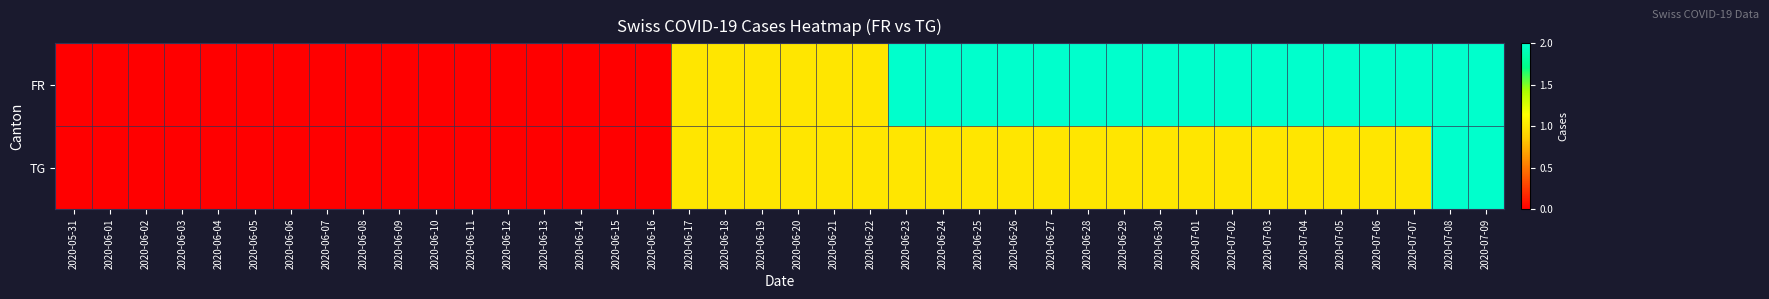

Reading right to left, list all the values displayed in this chart.

FR: 2020-07-09=2	2020-07-08=2	2020-07-07=2	2020-07-06=2	2020-07-05=2	2020-07-04=2	2020-07-03=2	2020-07-02=2	2020-07-01=2	2020-06-30=2	2020-06-29=2	2020-06-28=2	2020-06-27=2	2020-06-26=2	2020-06-25=2	2020-06-24=2	2020-06-23=2	2020-06-22=1	2020-06-21=1	2020-06-20=1	2020-06-19=1	2020-06-18=1	2020-06-17=1	2020-06-16=0	2020-06-15=0	2020-06-14=0	2020-06-13=0	2020-06-12=0	2020-06-11=0	2020-06-10=0	2020-06-09=0	2020-06-08=0	2020-06-07=0	2020-06-06=0	2020-06-05=0	2020-06-04=0	2020-06-03=0	2020-06-02=0	2020-06-01=0	2020-05-31=0
TG: 2020-07-09=2	2020-07-08=2	2020-07-07=1	2020-07-06=1	2020-07-05=1	2020-07-04=1	2020-07-03=1	2020-07-02=1	2020-07-01=1	2020-06-30=1	2020-06-29=1	2020-06-28=1	2020-06-27=1	2020-06-26=1	2020-06-25=1	2020-06-24=1	2020-06-23=1	2020-06-22=1	2020-06-21=1	2020-06-20=1	2020-06-19=1	2020-06-18=1	2020-06-17=1	2020-06-16=0	2020-06-15=0	2020-06-14=0	2020-06-13=0	2020-06-12=0	2020-06-11=0	2020-06-10=0	2020-06-09=0	2020-06-08=0	2020-06-07=0	2020-06-06=0	2020-06-05=0	2020-06-04=0	2020-06-03=0	2020-06-02=0	2020-06-01=0	2020-05-31=0